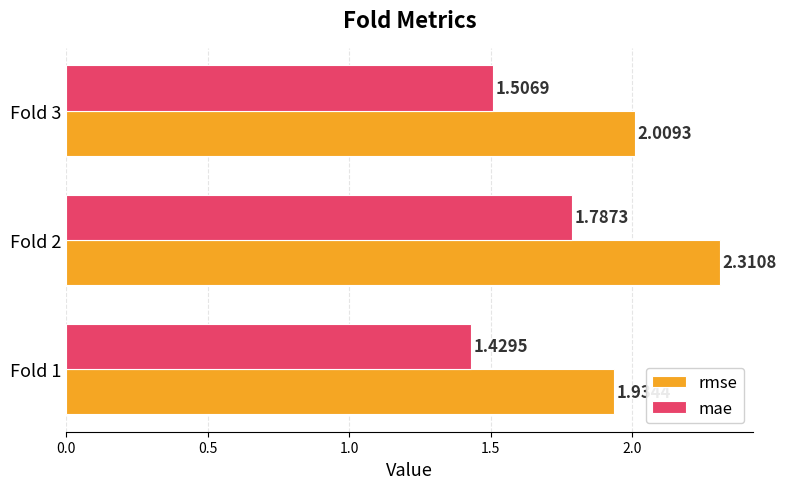

What is the difference between the second highest and minimum values in the mae series?

0.1